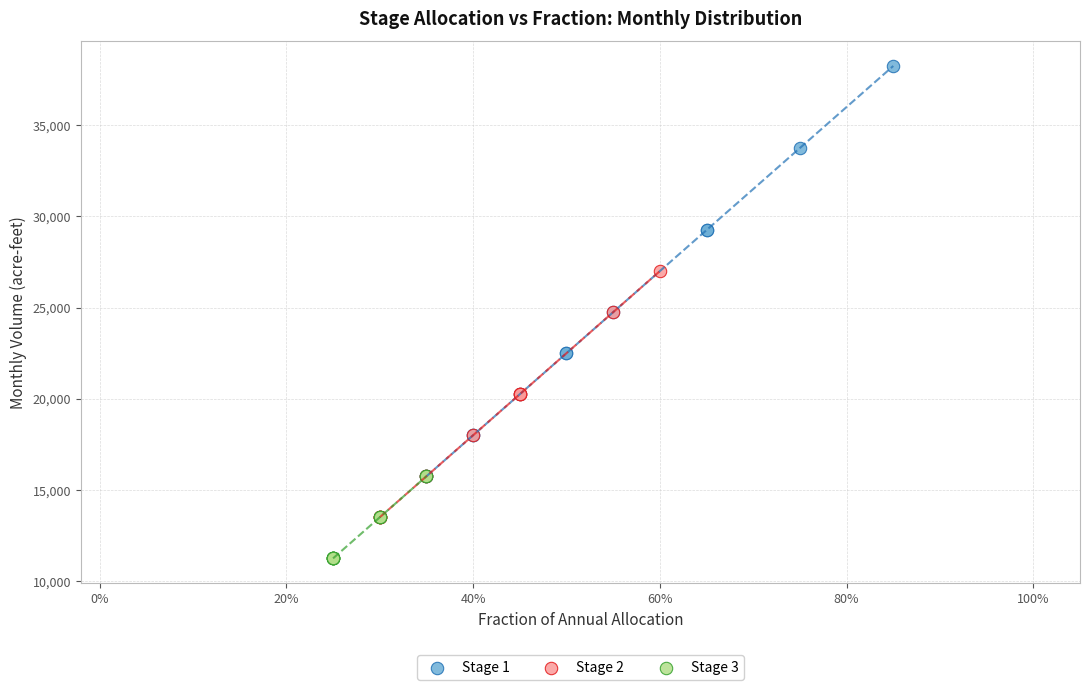

Which series contains the highest Y value?

Stage 1